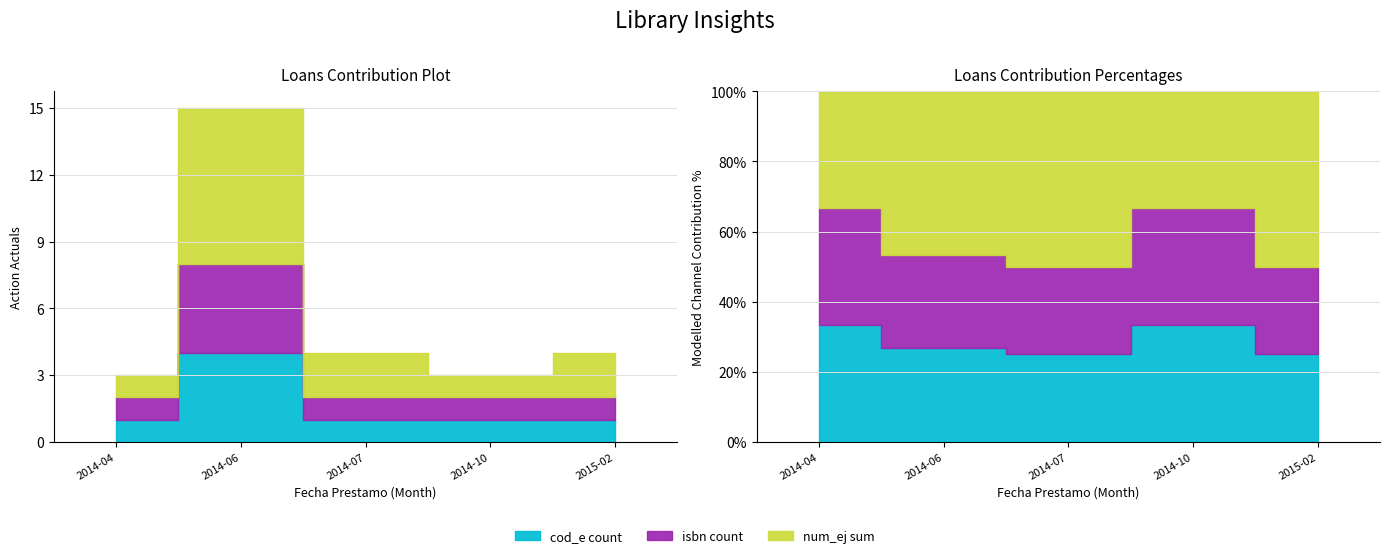

Between 2014-10 and 2014-06, which is larger?

2014-06